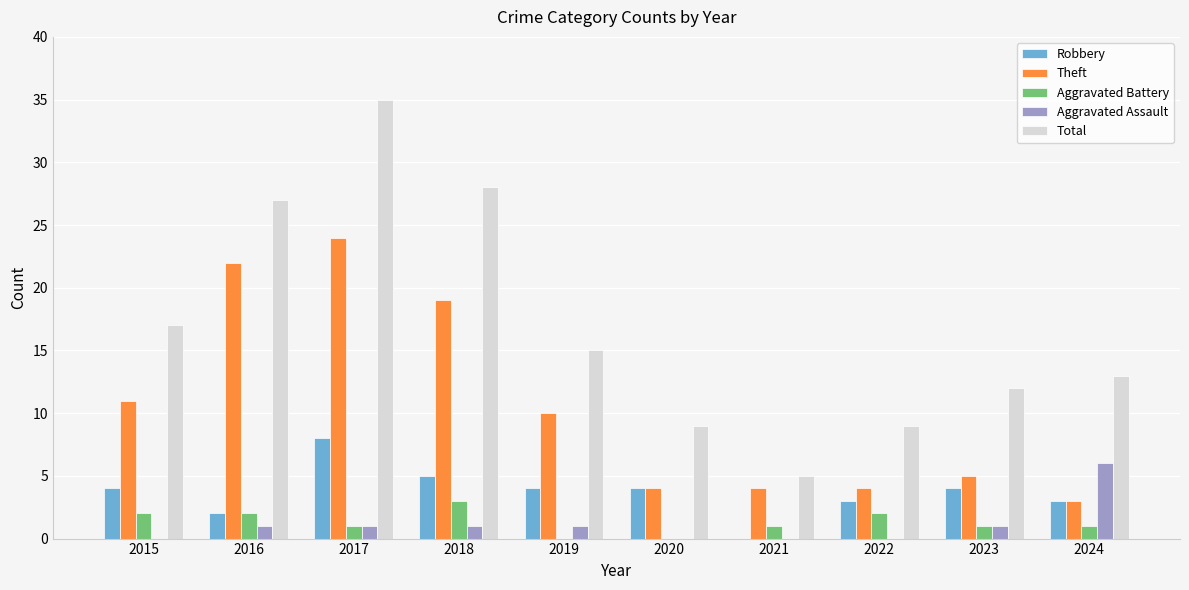

Which series changed the most between 2020 and 2024?

Aggravated Assault